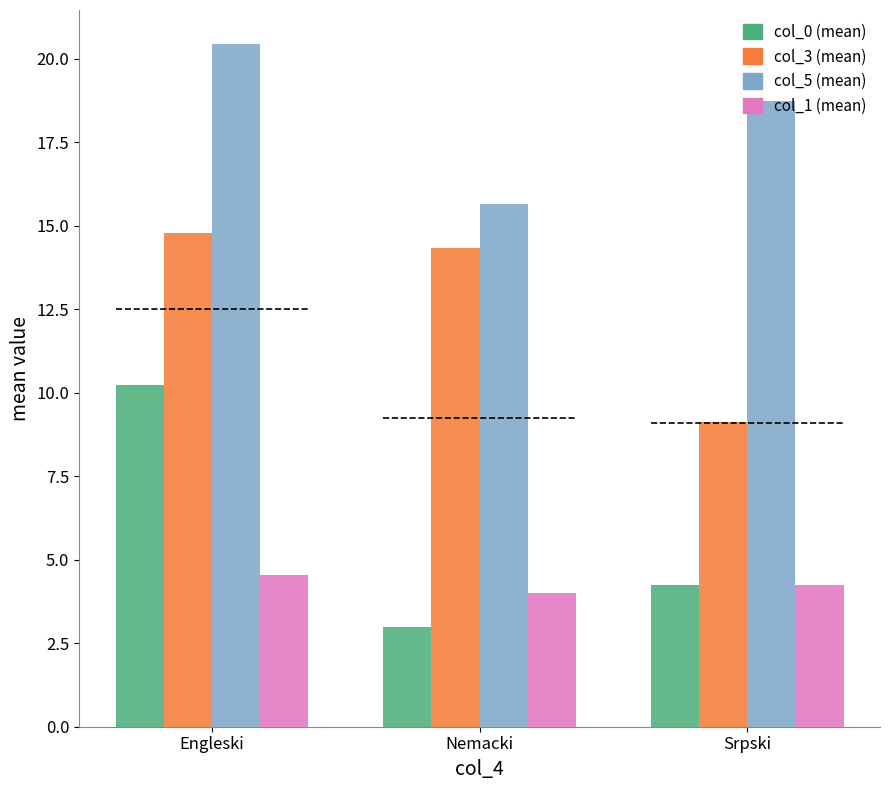

At Nemacki, list the series in order from smallest to largest.

col_0 (mean), col_1 (mean), col_3 (mean), col_5 (mean)